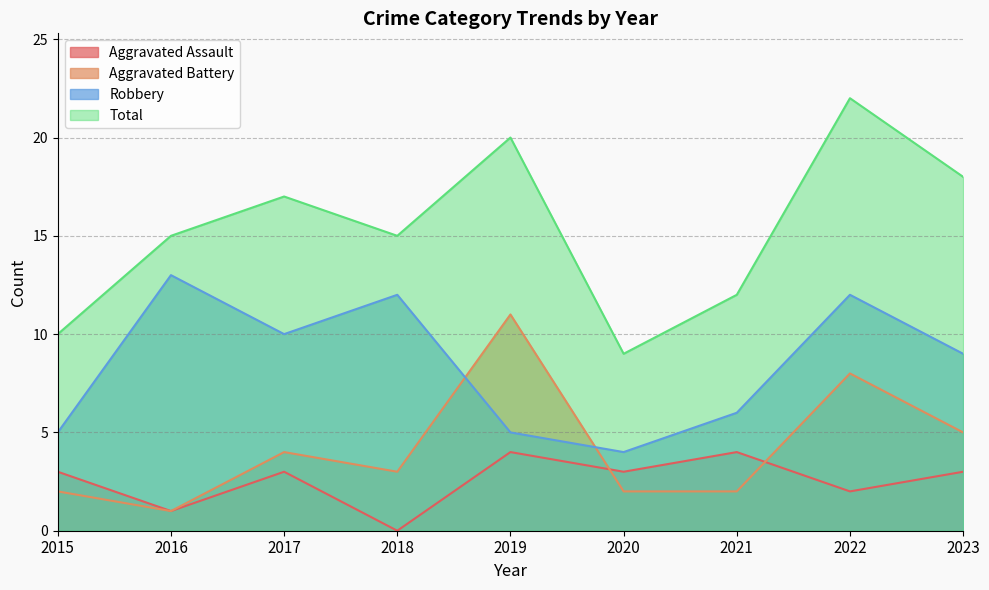

How many interior local valleys does the Aggravated Assault series have?

4